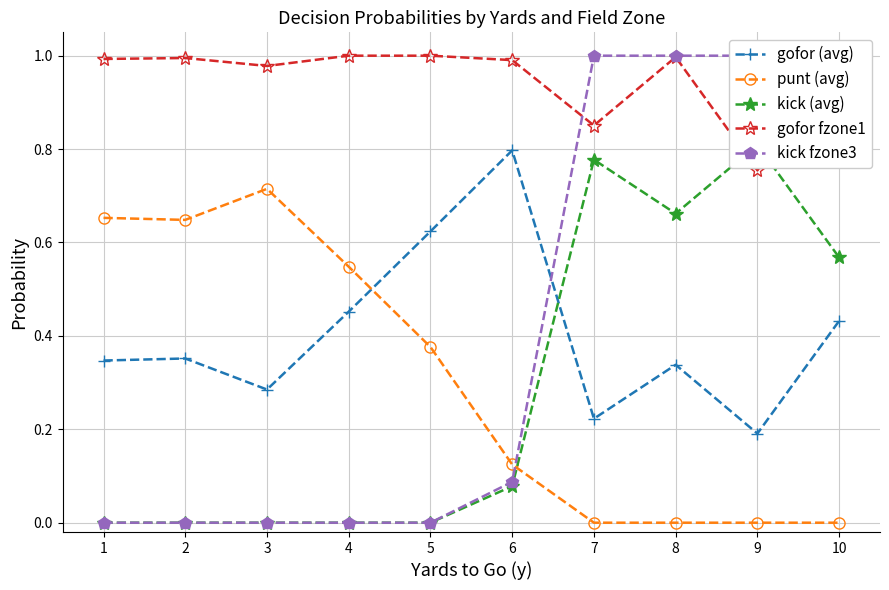

At which label does punt (avg) reach its minimum?

7